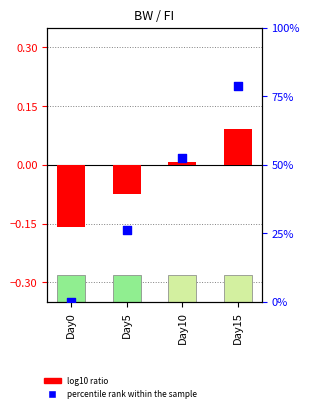

Which series has the largest Y range (max minus min)?

percentile rank within the sample